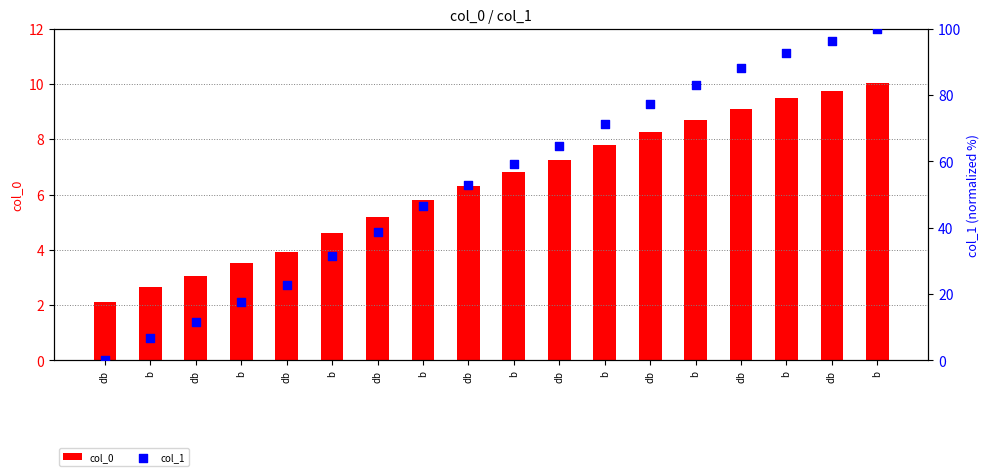

Which series has the largest total across all categories?

col_1